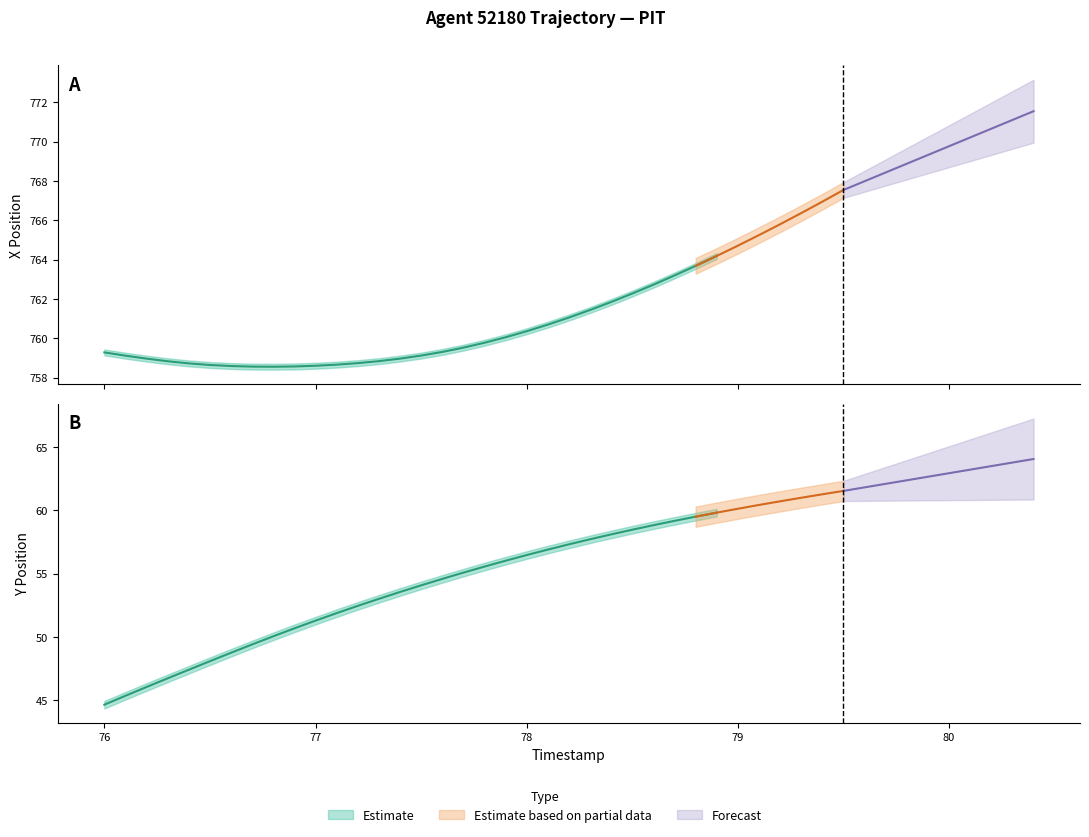

What is the minimum value for X?

758.6